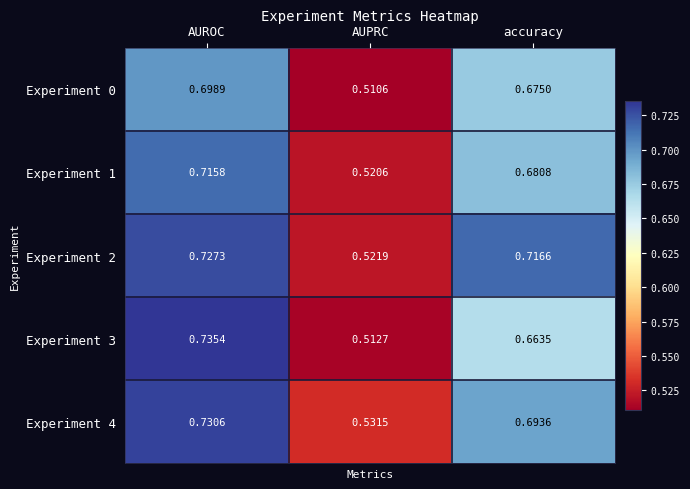

List the labels in order of Experiment 2 value, largest first.

AUROC, accuracy, AUPRC